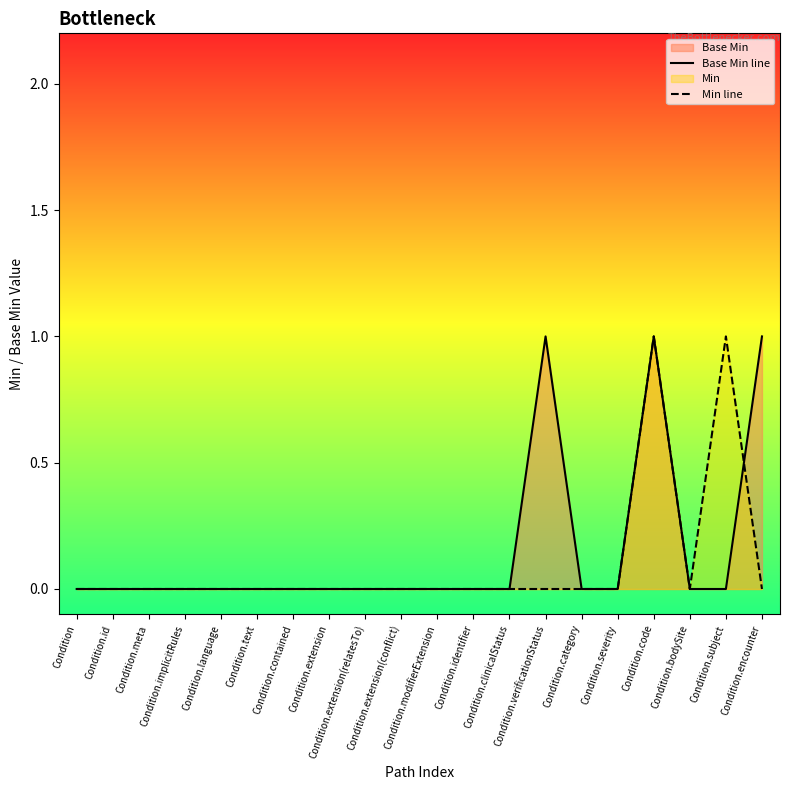

Reading left to right, transcribe all the data shown in this chart.

Base Min line: Condition=0	Condition.id=0	Condition.meta=0	Condition.implicitRules=0	Condition.language=0	Condition.text=0	Condition.contained=0	Condition.extension=0	Condition.extension(relatesTo)=0	Condition.extension(conflict)=0	Condition.modifierExtension=0	Condition.identifier=0	Condition.clinicalStatus=0	Condition.verificationStatus=1	Condition.category=0	Condition.severity=0	Condition.code=1	Condition.bodySite=0	Condition.subject=0	Condition.encounter=1
Min line: Condition=0	Condition.id=0	Condition.meta=0	Condition.implicitRules=0	Condition.language=0	Condition.text=0	Condition.contained=0	Condition.extension=0	Condition.extension(relatesTo)=0	Condition.extension(conflict)=0	Condition.modifierExtension=0	Condition.identifier=0	Condition.clinicalStatus=0	Condition.verificationStatus=0	Condition.category=0	Condition.severity=0	Condition.code=1	Condition.bodySite=0	Condition.subject=1	Condition.encounter=0